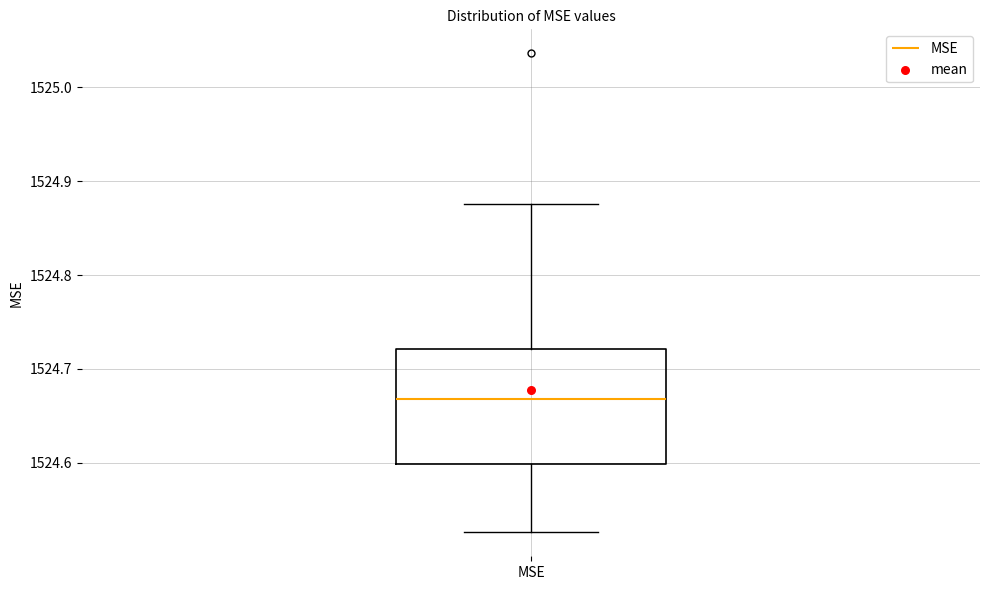

Where is the upper edge of the box for MSE on the y-axis? The values are not printed on the chart, so give them approximately, as read against the axis.

1524.72